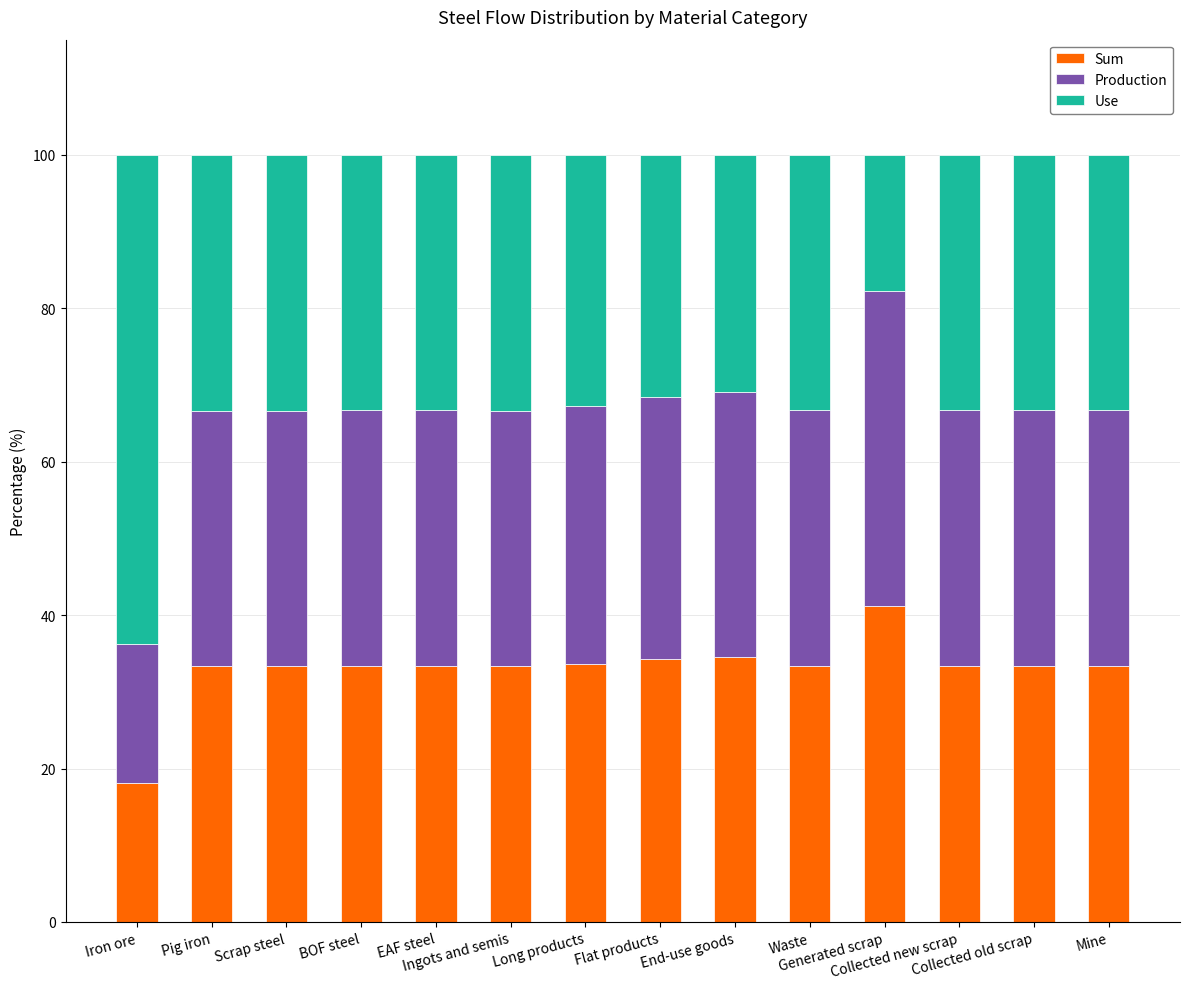

Are the bars horizontal?

No